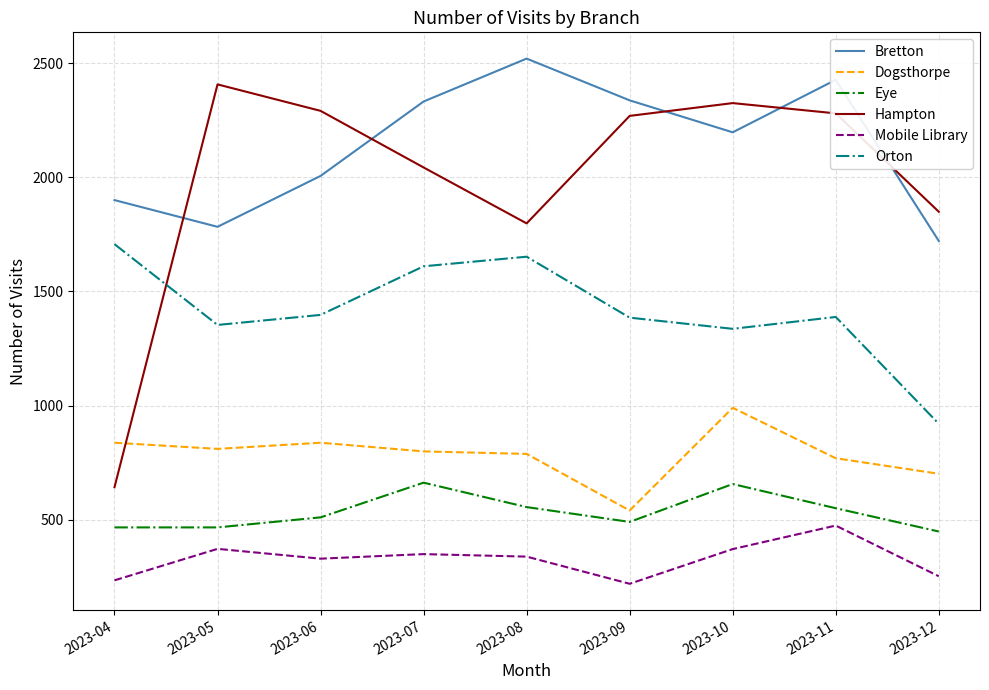

The Mobile Library series shows 361 at 2023-12. True or false?

False